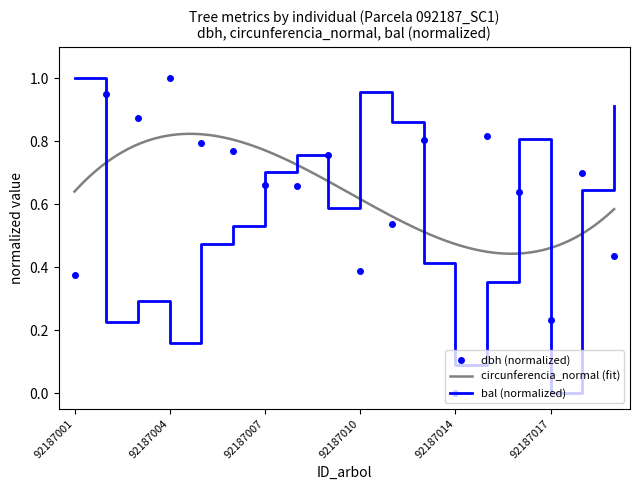

What is the sum of all bal values?

9.8